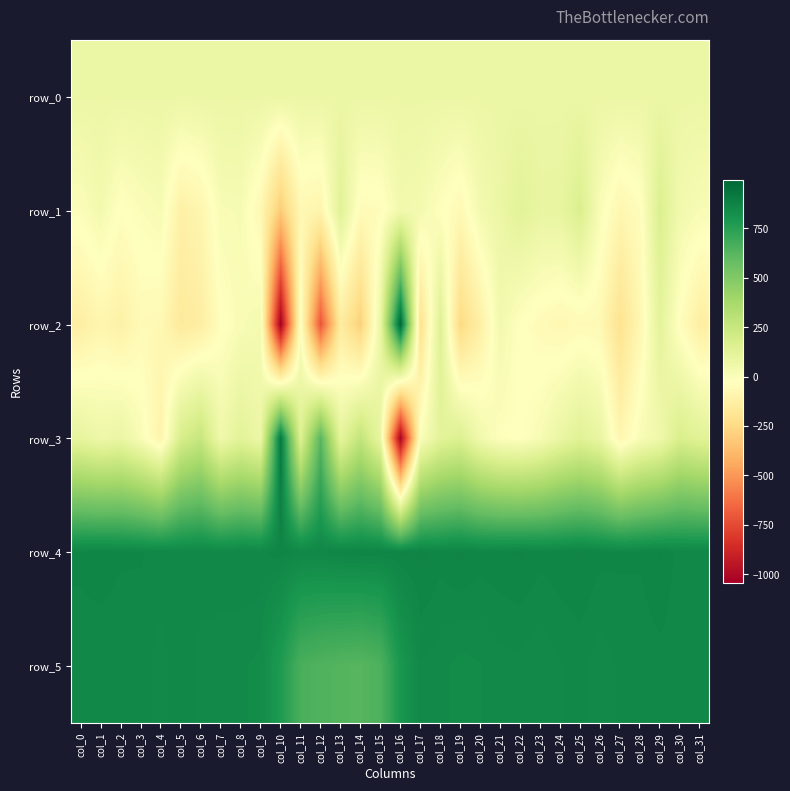

What is the total value across all series at col_8?

1930.8